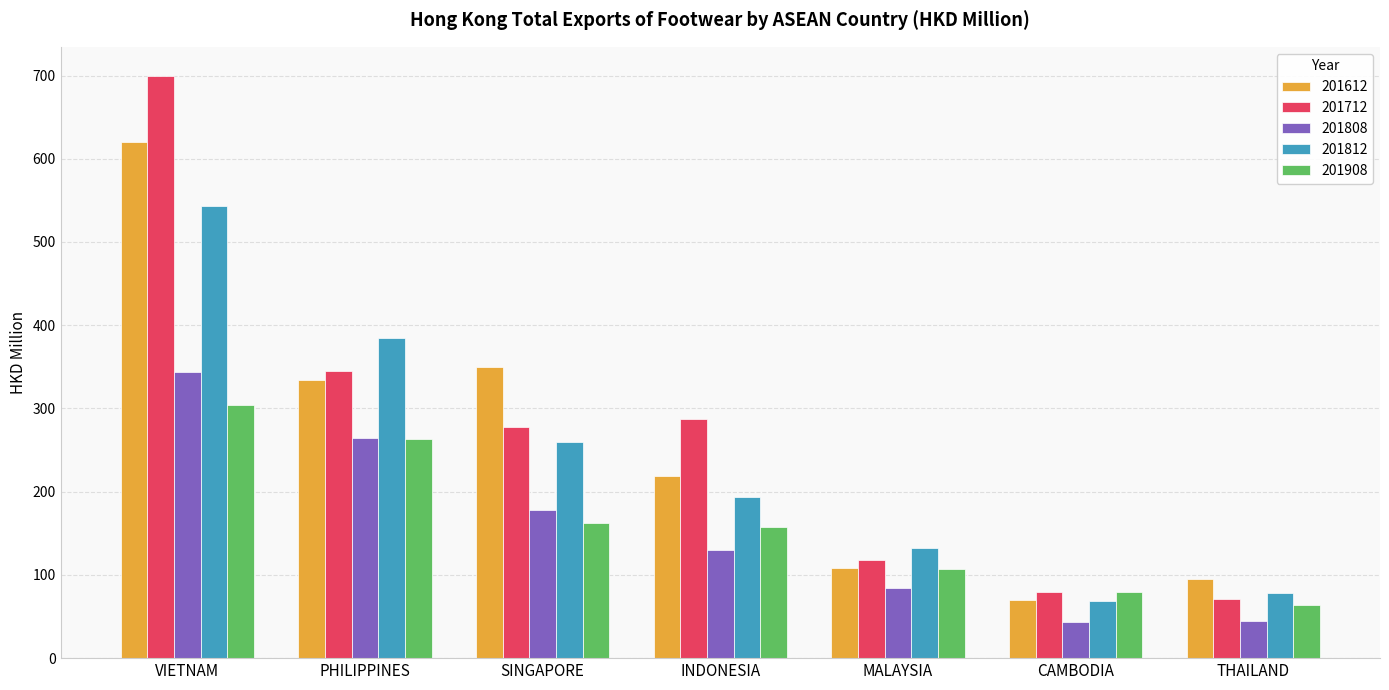

What is the label of the 3rd bar from the left?

SINGAPORE